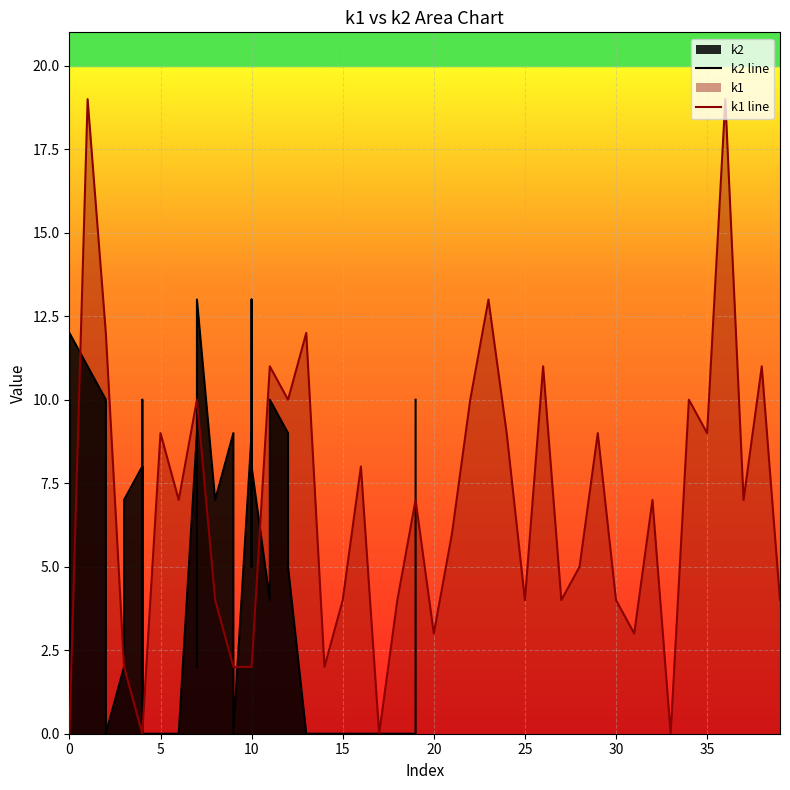

How many data points does each series have?

40